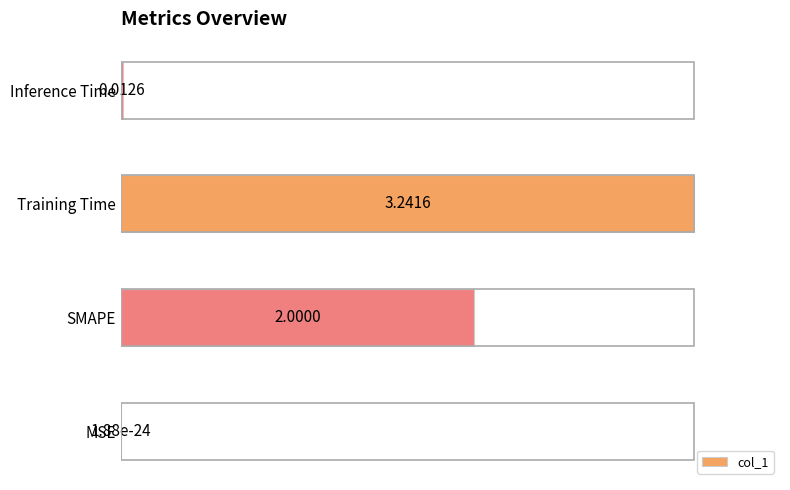

What is the sum of all values?

1.6